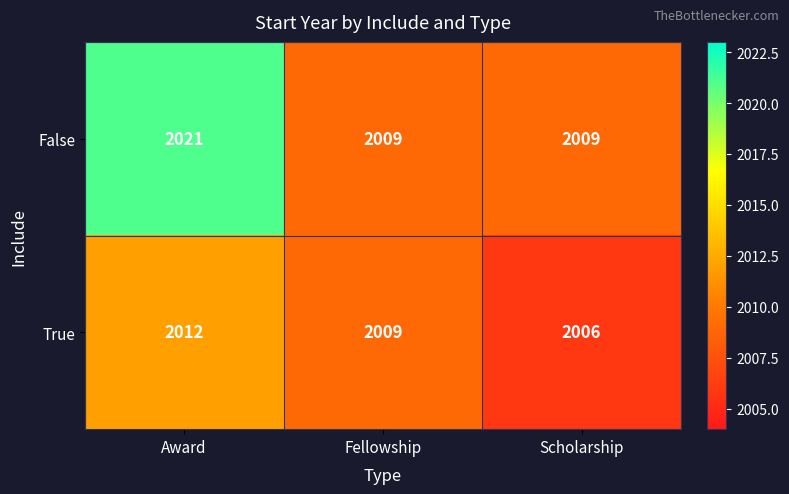

Reading right to left, what are all the values shown in this chart?

False: 2009	2009	2021
True: 2006	2009	2012